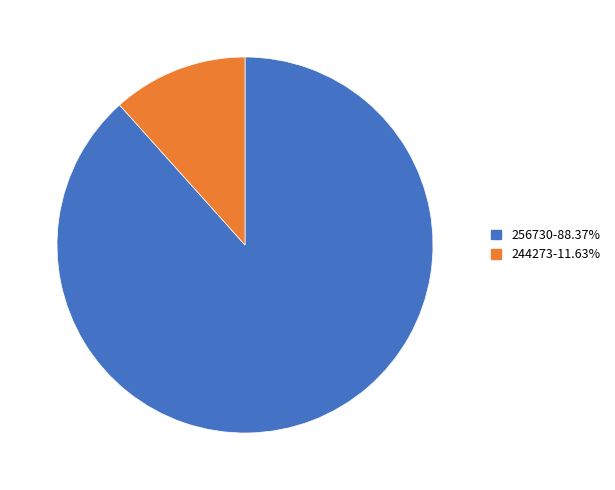

Does 256730 represent more than half of the total?

Yes